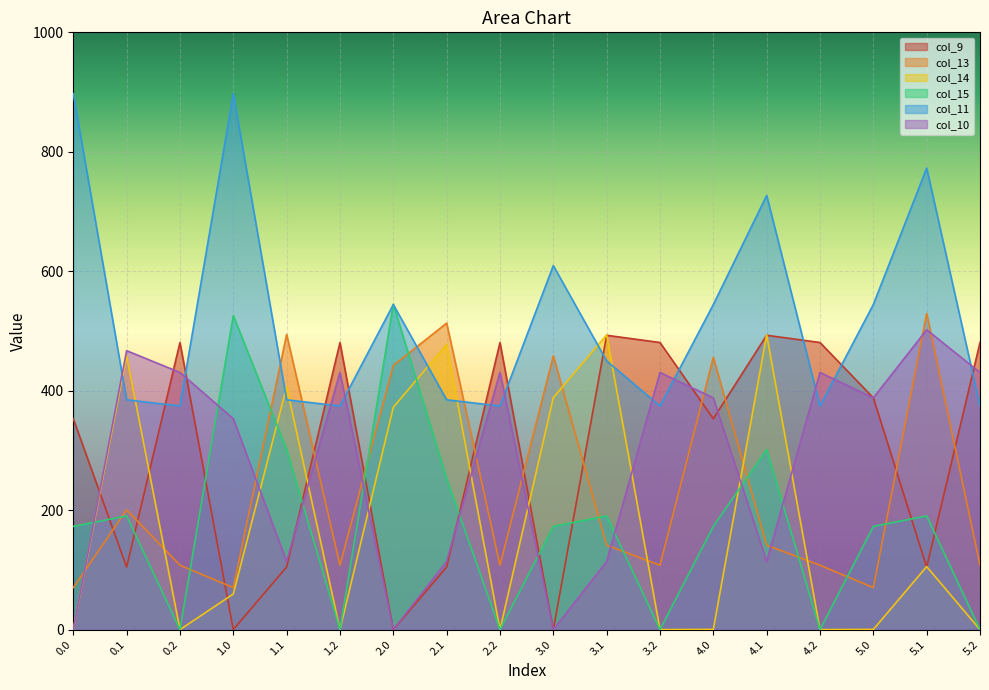

Reading left to right, list all the values displayed in this chart.

col_9: 0.0=353.0	0.1=104.8	0.2=480.7	1.0=0.0	1.1=104.8	1.2=480.7	2.0=0.0	2.1=104.8	2.2=480.7	3.0=0.0	3.1=492.8	3.2=480.7	4.0=353.0	4.1=492.8	4.2=480.7	5.0=388.0	5.1=104.8	5.2=480.7
col_13: 0.0=70.2	0.1=200.5	0.2=107.8	1.0=70.2	1.1=494.2	1.2=107.8	2.0=442.2	2.1=513.2	2.2=107.8	3.0=458.2	3.1=141.2	3.2=107.8	4.0=455.8	4.1=141.2	4.2=107.8	5.0=70.2	5.1=529.2	5.2=107.8
col_14: 0.0=0.3	0.1=458.5	0.2=0.0	1.0=59.6	1.1=406.7	1.2=0.0	2.0=372.3	2.1=477.5	2.2=0.0	3.0=388.3	3.1=493.5	3.2=0.0	4.0=0.3	4.1=493.5	4.2=0.0	5.0=0.3	5.1=105.5	5.2=0.0
col_15: 0.0=172.8	0.1=190.4	0.2=0.0	1.0=525.8	1.1=301.4	1.2=0.0	2.0=544.8	2.1=252.9	2.2=0.0	3.0=172.8	3.1=190.4	3.2=0.0	4.0=172.8	4.1=301.4	4.2=0.0	5.0=172.8	5.1=190.4	5.2=0.0
col_11: 0.0=897.3	0.1=384.7	0.2=374.4	1.0=897.3	1.1=384.7	1.2=374.4	2.0=544.3	2.1=384.7	2.2=374.4	3.0=609.4	3.1=449.9	3.2=374.4	4.0=544.3	4.1=726.9	4.2=374.4	5.0=544.3	5.1=772.7	5.2=374.4
col_10: 0.0=0.0	0.1=467.0	0.2=430.5	1.0=353.0	1.1=114.0	1.2=430.5	2.0=0.0	2.1=114.0	2.2=430.5	3.0=0.0	3.1=114.0	3.2=430.5	4.0=388.0	4.1=114.0	4.2=430.5	5.0=388.0	5.1=502.0	5.2=430.5